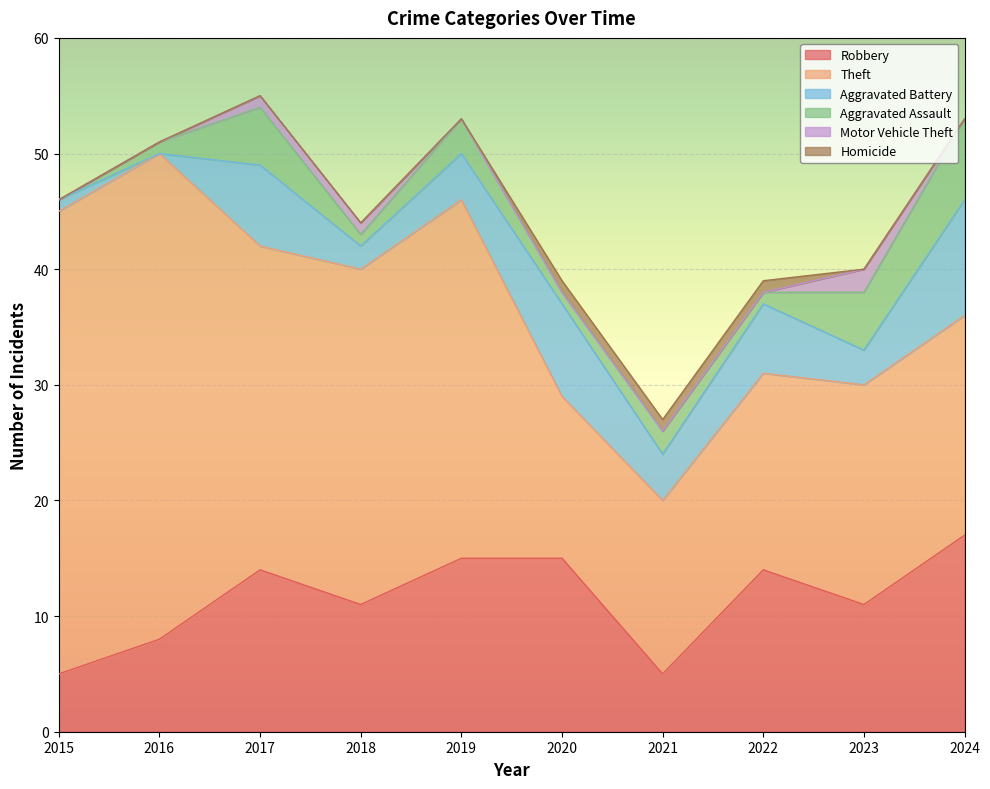

What is the sum of all Aggravated Battery values?

45